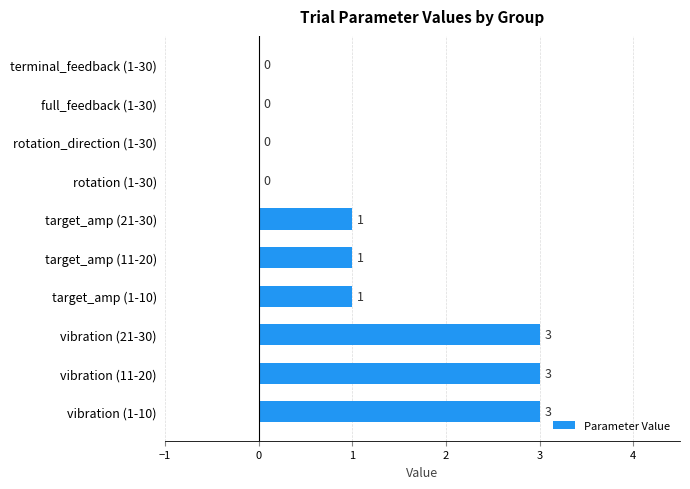

How many values are between 0 and 3?

10